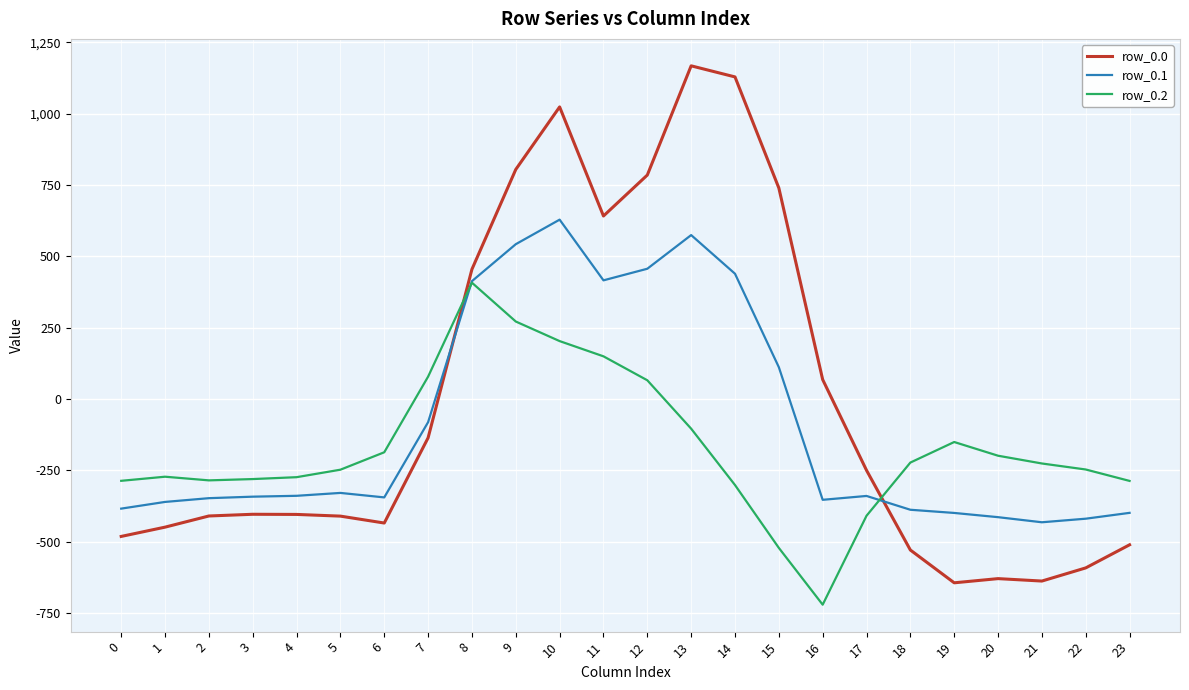

What is the difference between the highest and lowest values at 9?

532.9